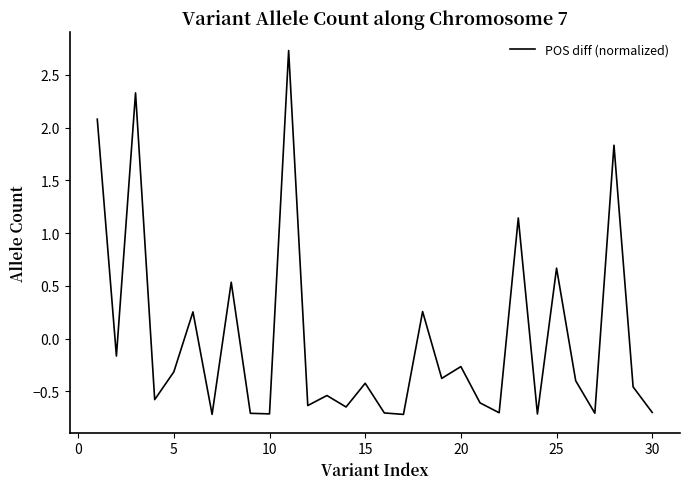

What is the maximum value shown in the chart?

2.7